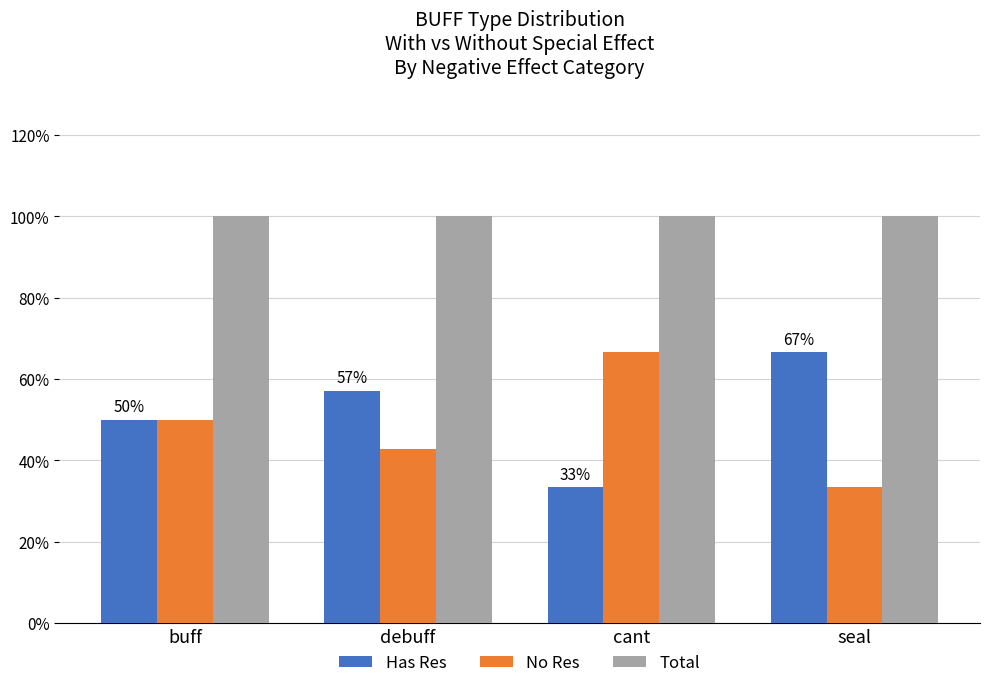

Which series has the largest total across all categories?

Total